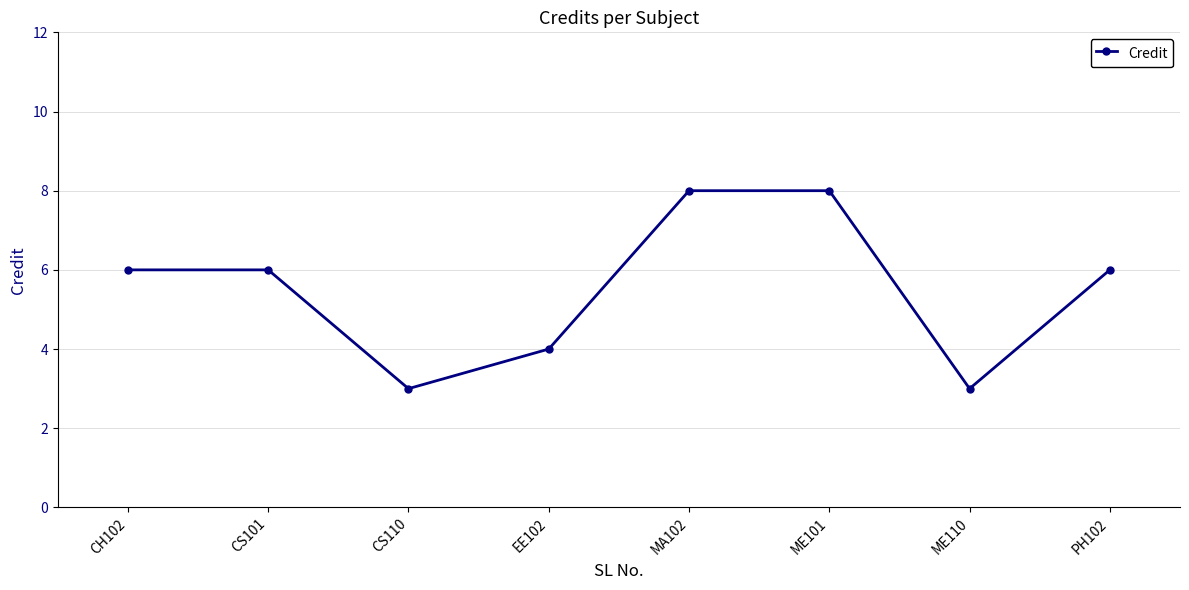

Between ME110 and EE102, which is larger?

EE102